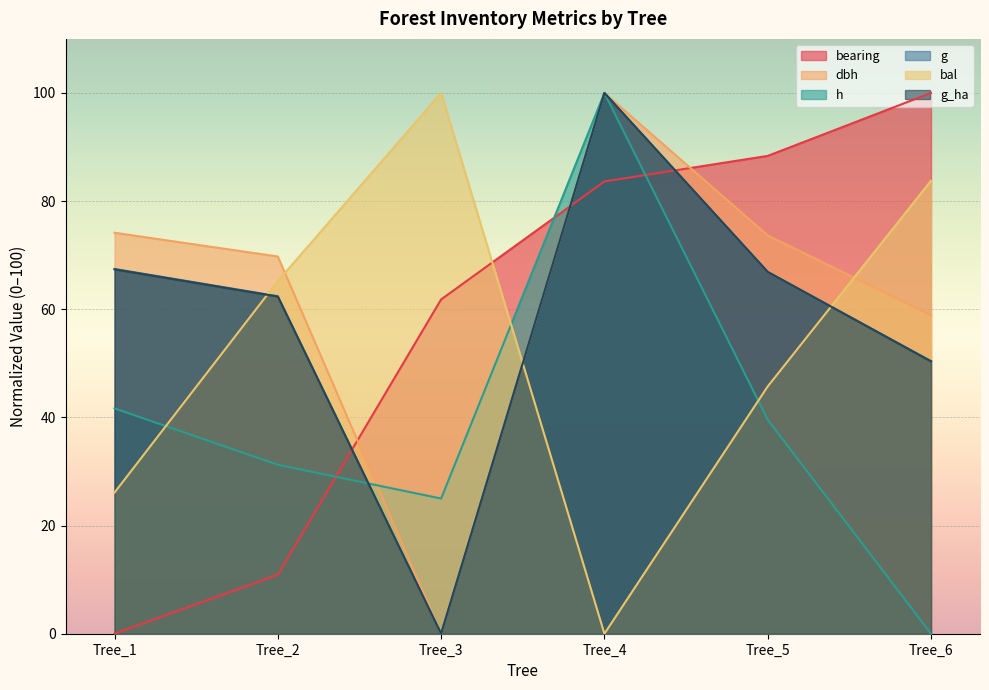

Between Tree_4 and Tree_5, which series saw the biggest shift?

h